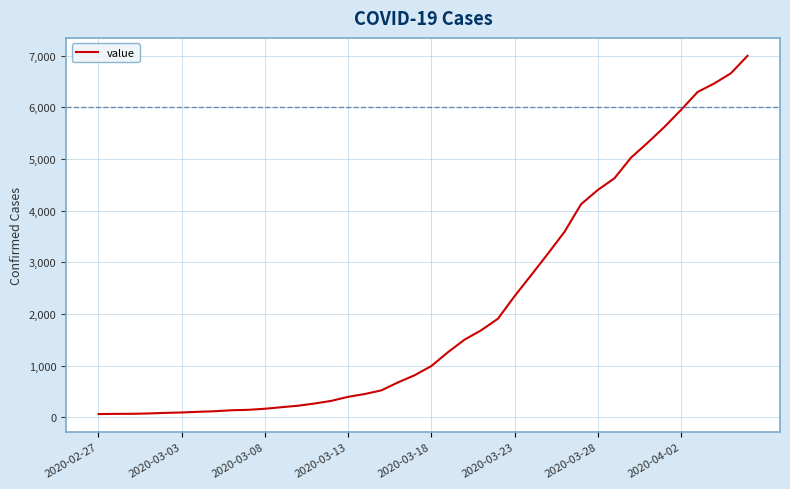

What is the maximum value shown in the chart?

6995